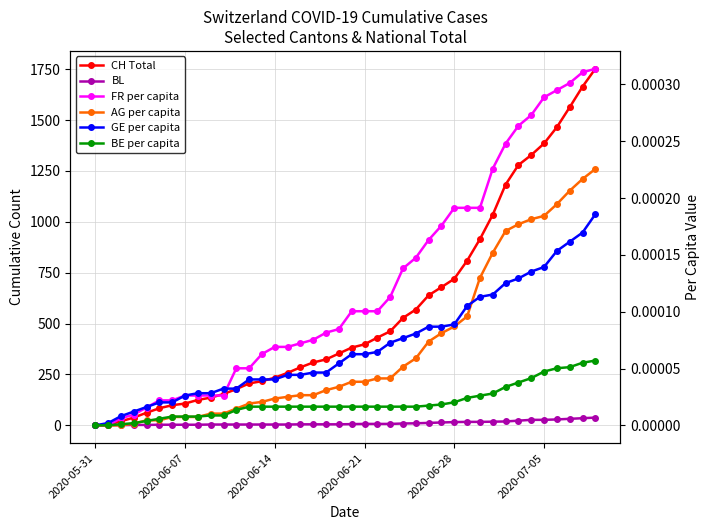

How many lines are shown in the chart?

6